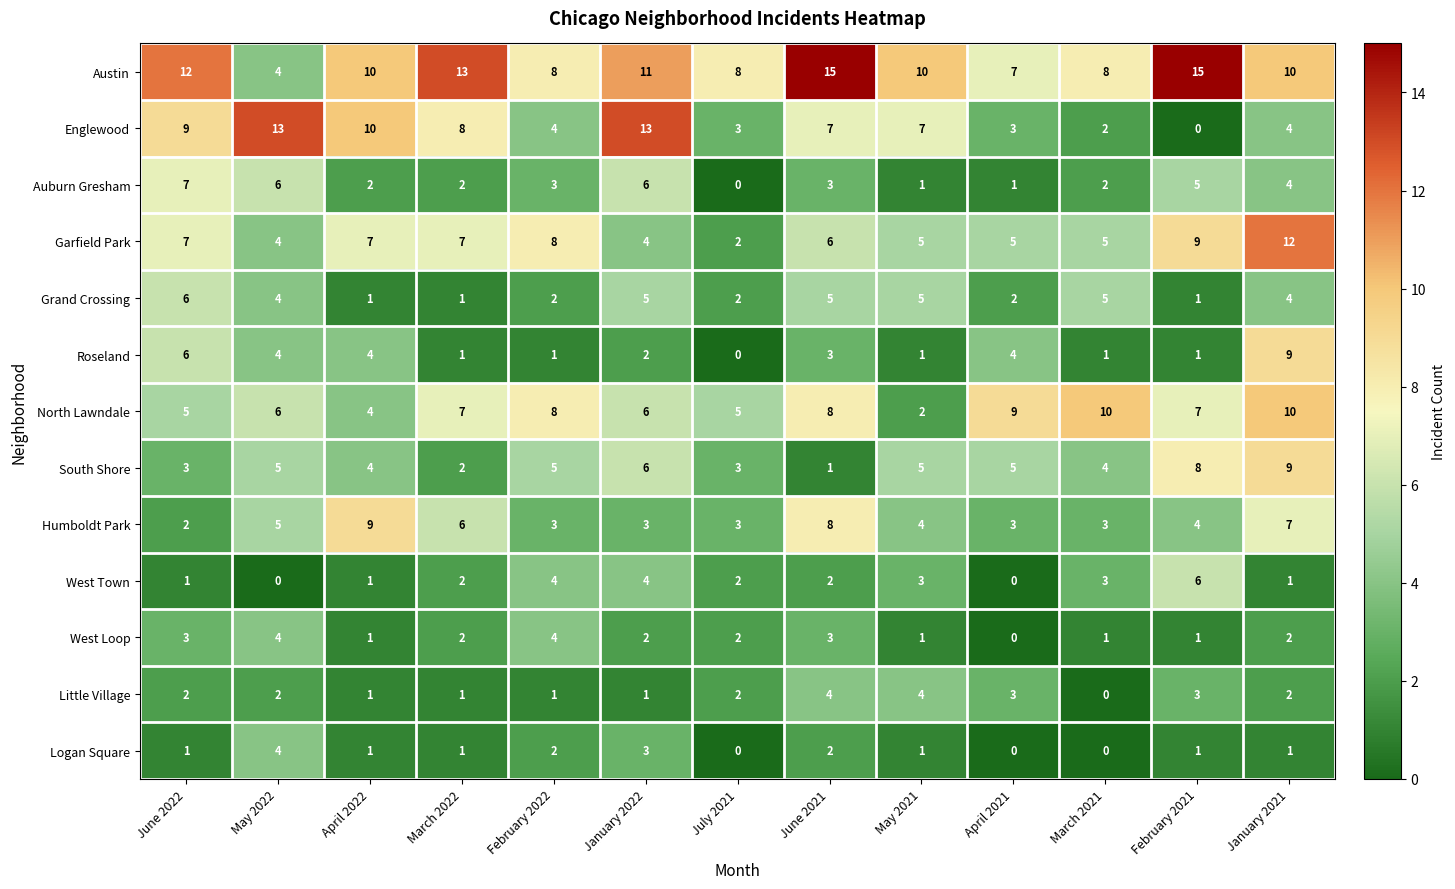

Which series has the widest spread of values?

Englewood